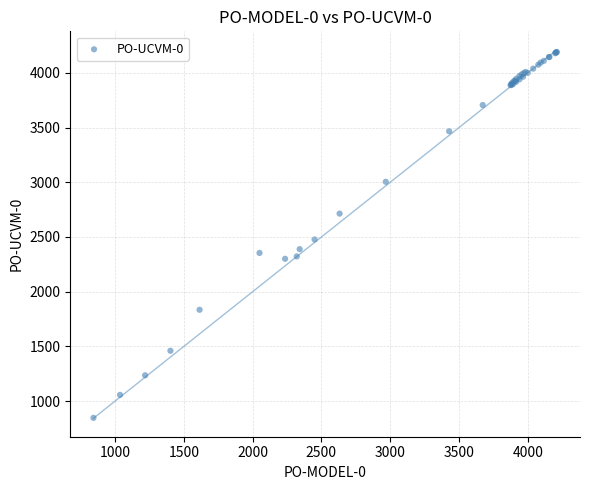

What Y value in the scatter plot is closest to 2518?

2477.4